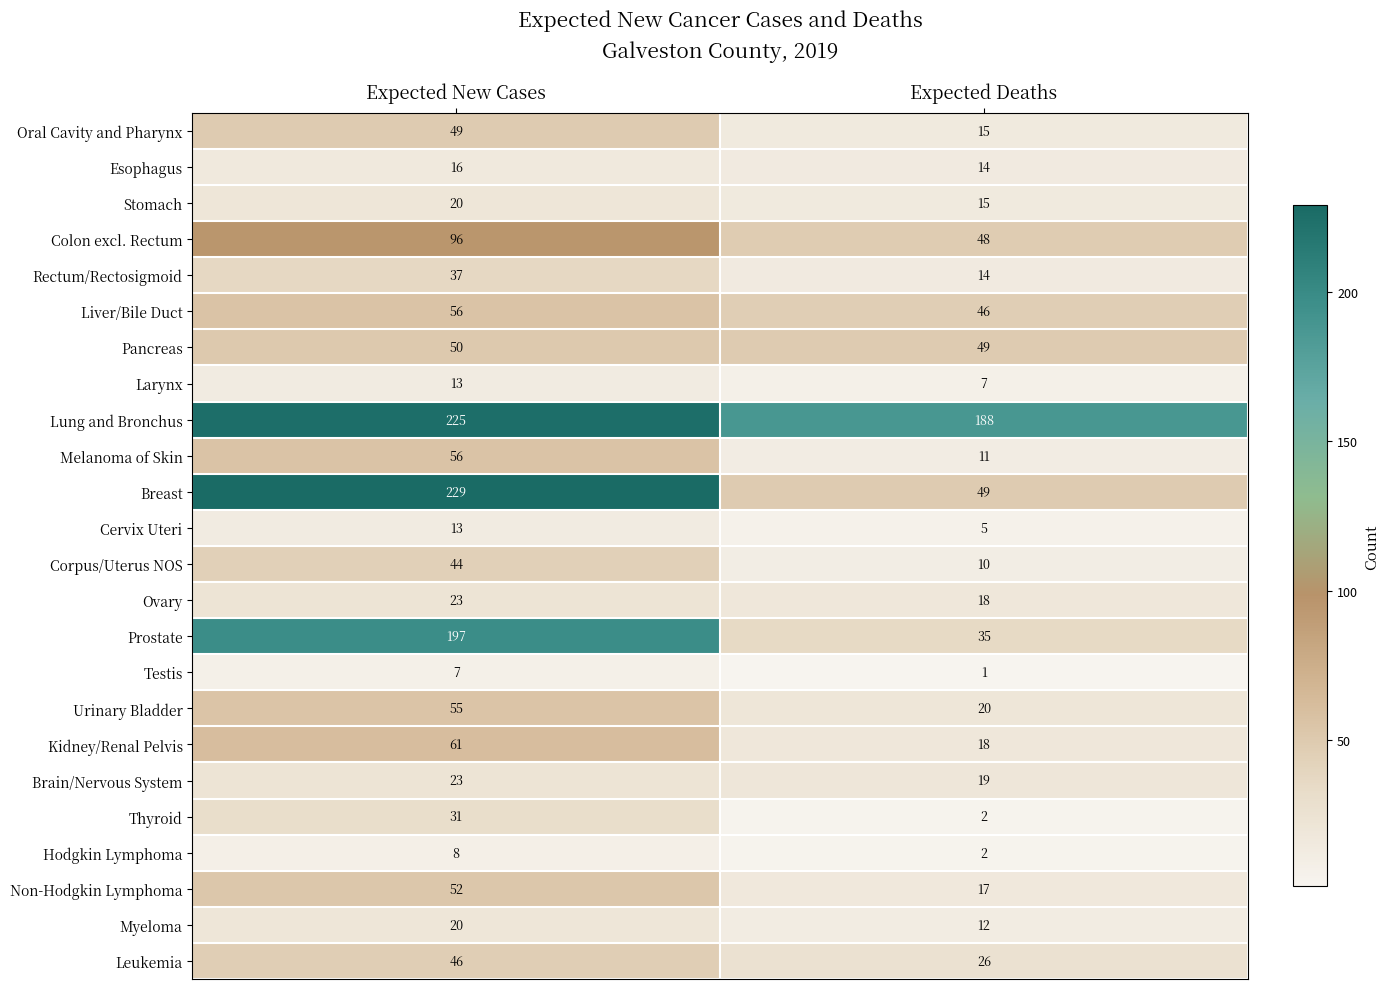

Is the value of Breast at Expected New Cases greater than the value of Urinary Bladder at Expected New Cases?

Yes